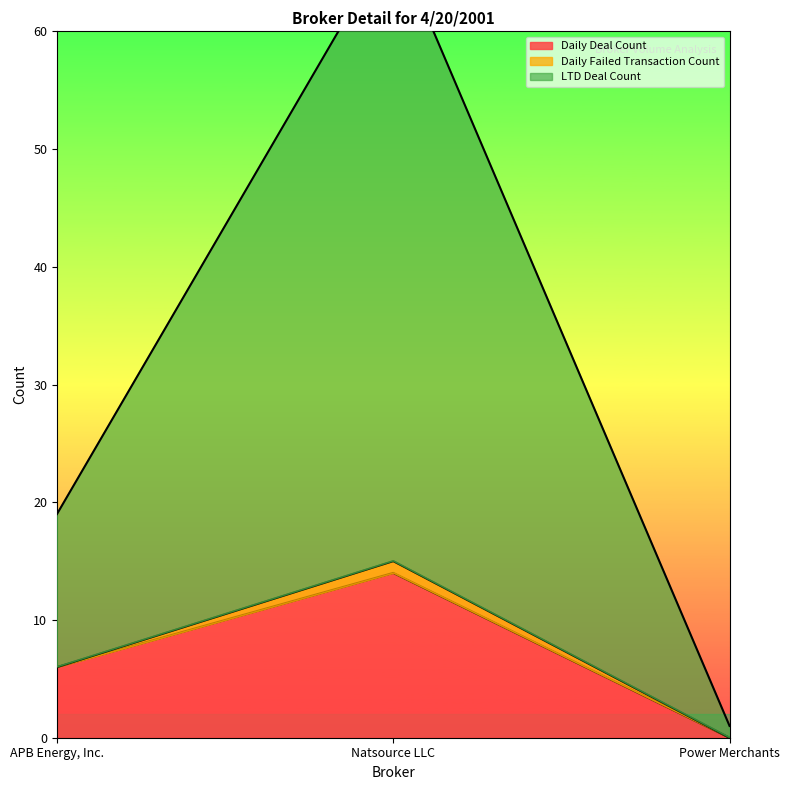

What is the difference between the maximum and minimum values in the Daily Deal Count series?

14